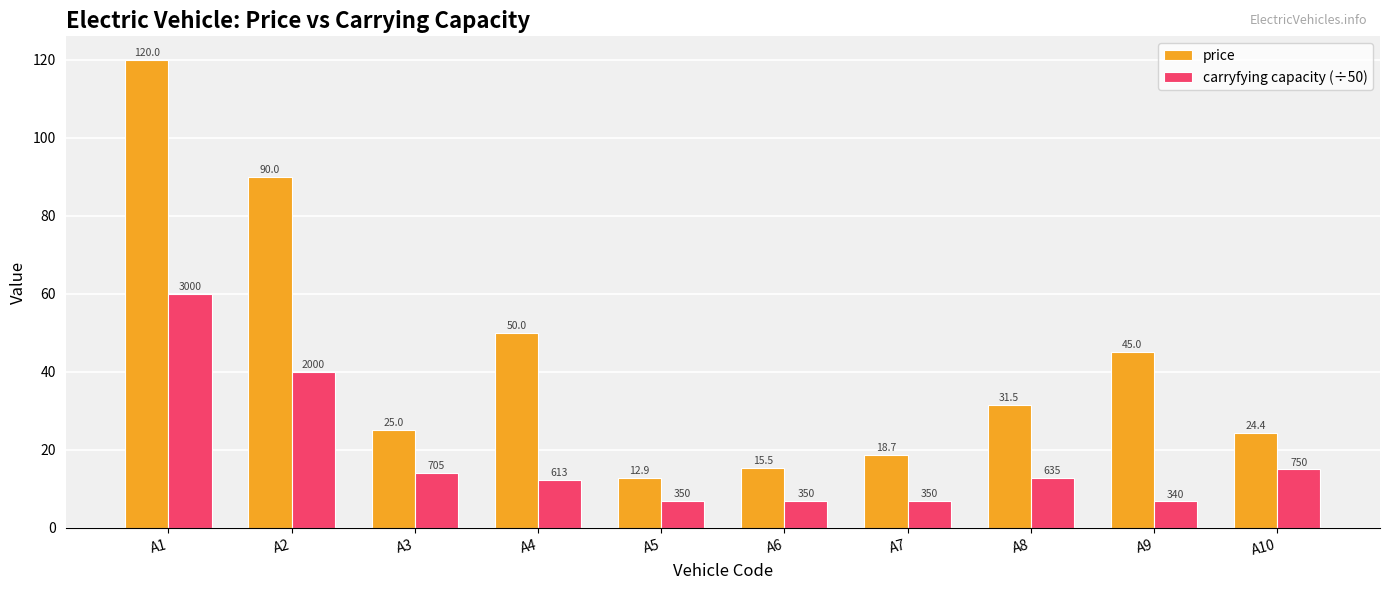

Rank the series at A7 from highest to lowest value.

price, carryfying capacity (÷50)